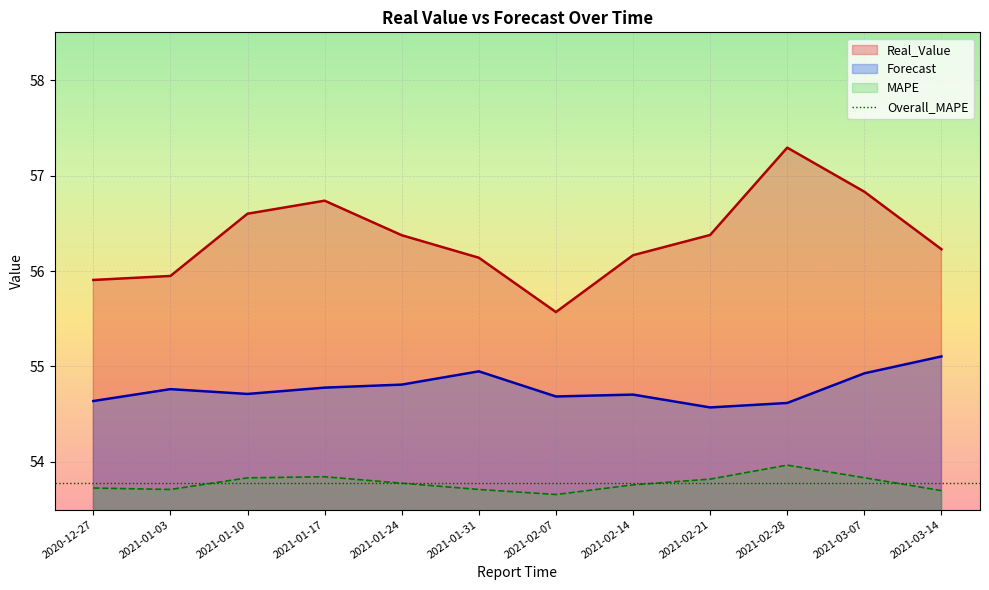

True or false: Real_Value and MAPE intersect in this chart.

False